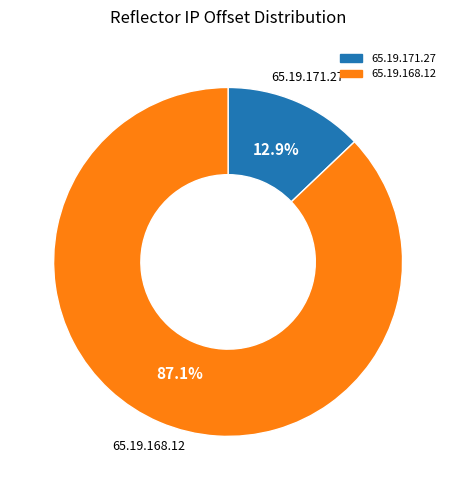

Between 65.19.171.27 and 65.19.168.12, which is larger?

65.19.168.12